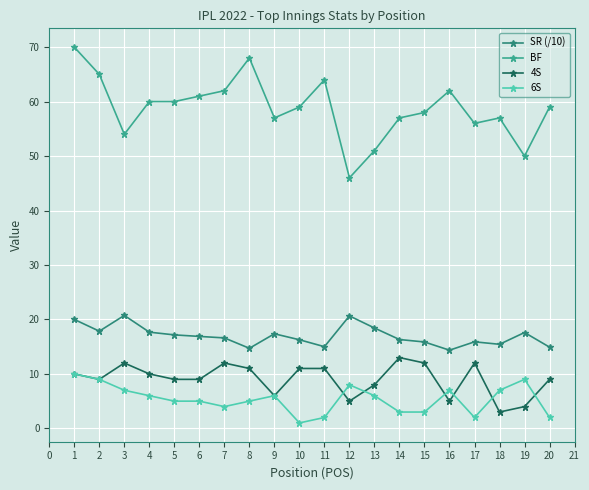

What is the approximate value of 6S at 13?

6.0